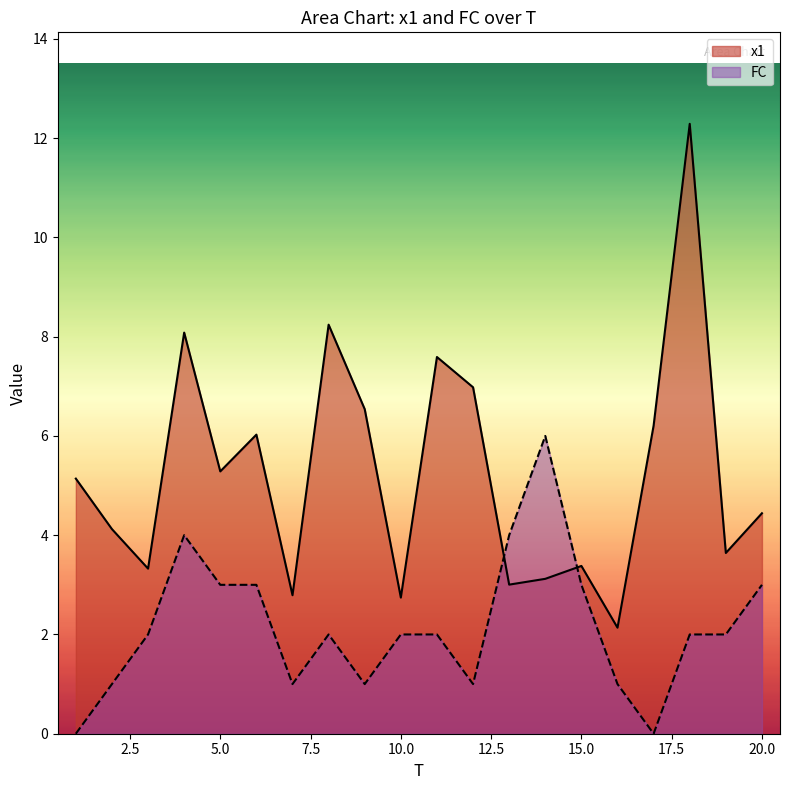

What is the sum of the x1 values at 18 and 1?

17.4